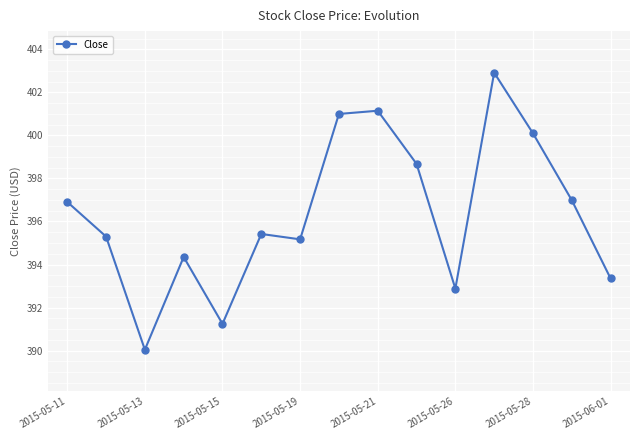

What is the smallest value displayed?

390.0